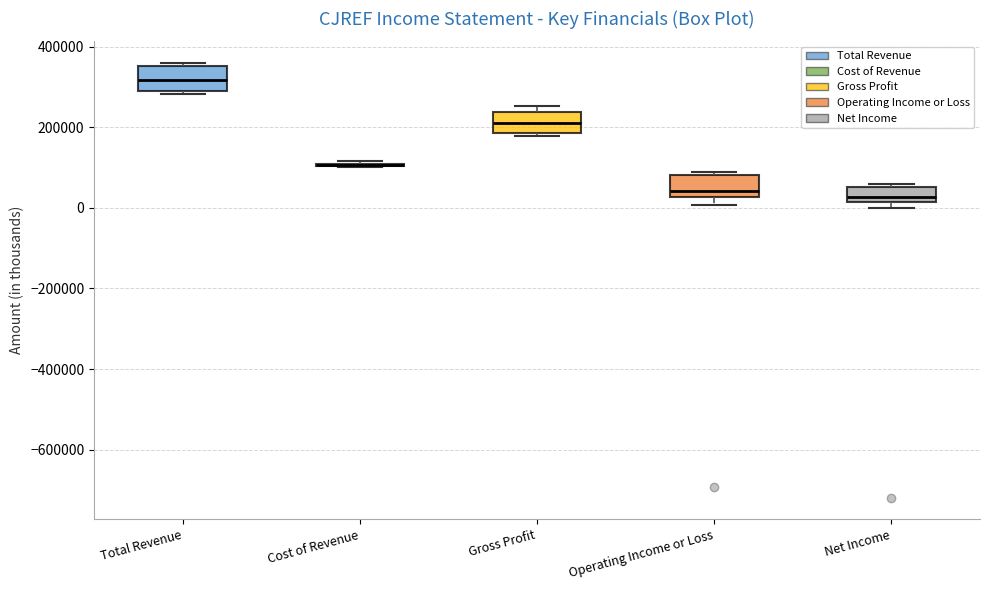

Reading left to right, read every box against the y-axis: the position of its median line, the range the box covers, and the ends of its whiskers. The values are not printed on the chart, so give them approximately, as read against the axis.

Total Revenue: median 320000, box 300000 to 360000, whiskers 280000 to 360000 (just above the box's upper edge)
Cost of Revenue: box collapsed to a line at 100000, whiskers 100000 to 120000
Gross Profit: median 220000, box 180000 to 240000, whiskers 180000 (just below the box's lower edge) to 260000
Operating Income or Loss: median 40000, box 20000 to 80000, whiskers 0 to 80000 (just above the box's upper edge)
Net Income: median 20000 (just above the box's lower edge), box 20000 to 60000, whiskers 0 to 60000 (just above the box's upper edge)